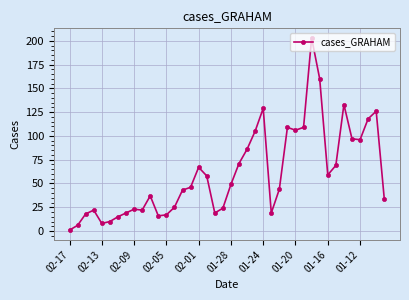

True or false: there are more than 1 points higher than both neighbors.

True